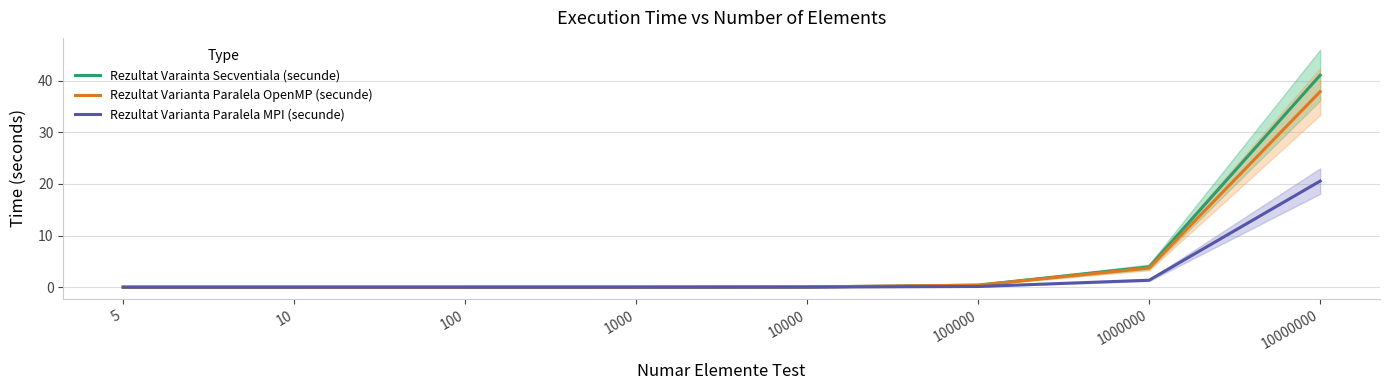

Reading left to right, extract all data points from this chart.

Rezultat Varainta Secventiala (secunde): 0.0	0.0	0.0	0.0	0.0	0.4	3.9	41.1
Rezultat Varianta Paralela OpenMP (secunde): 0.0	0.0	0.0	0.0	0.0	0.4	3.7	37.9
Rezultat Varianta Paralela MPI (secunde): 0.0	0.0	0.0	0.0	0.0	0.1	1.3	20.6